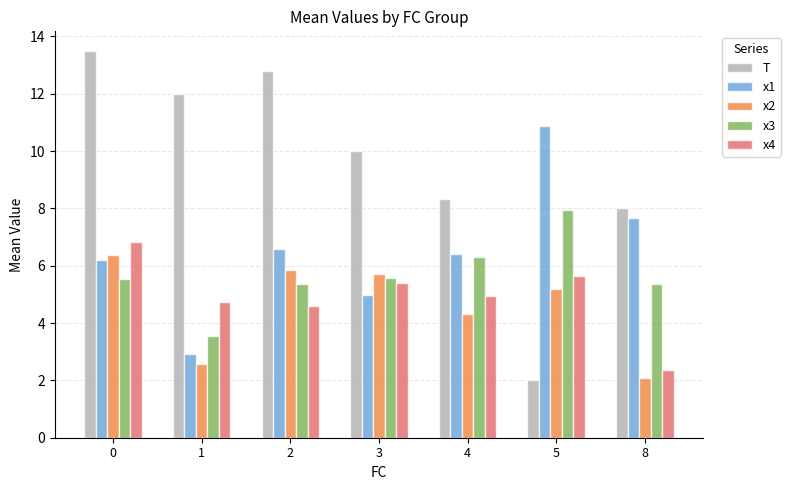

How many distinct data groups are displayed?

5